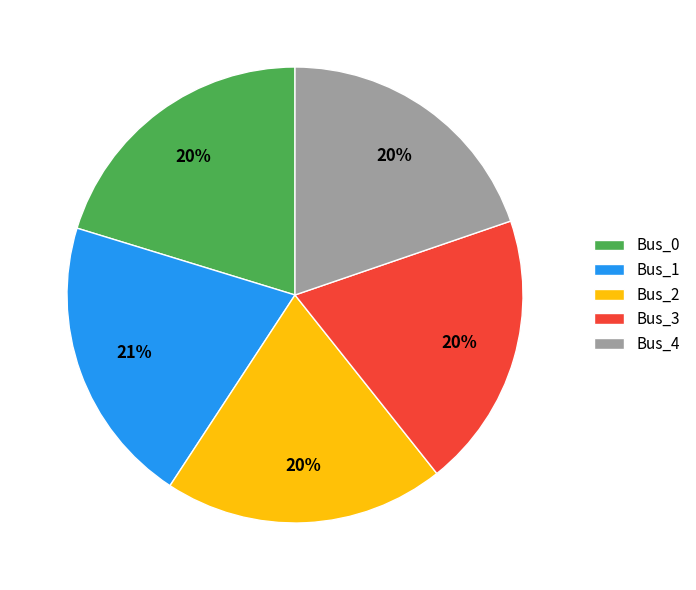

Count the number of slices in the pie.

5